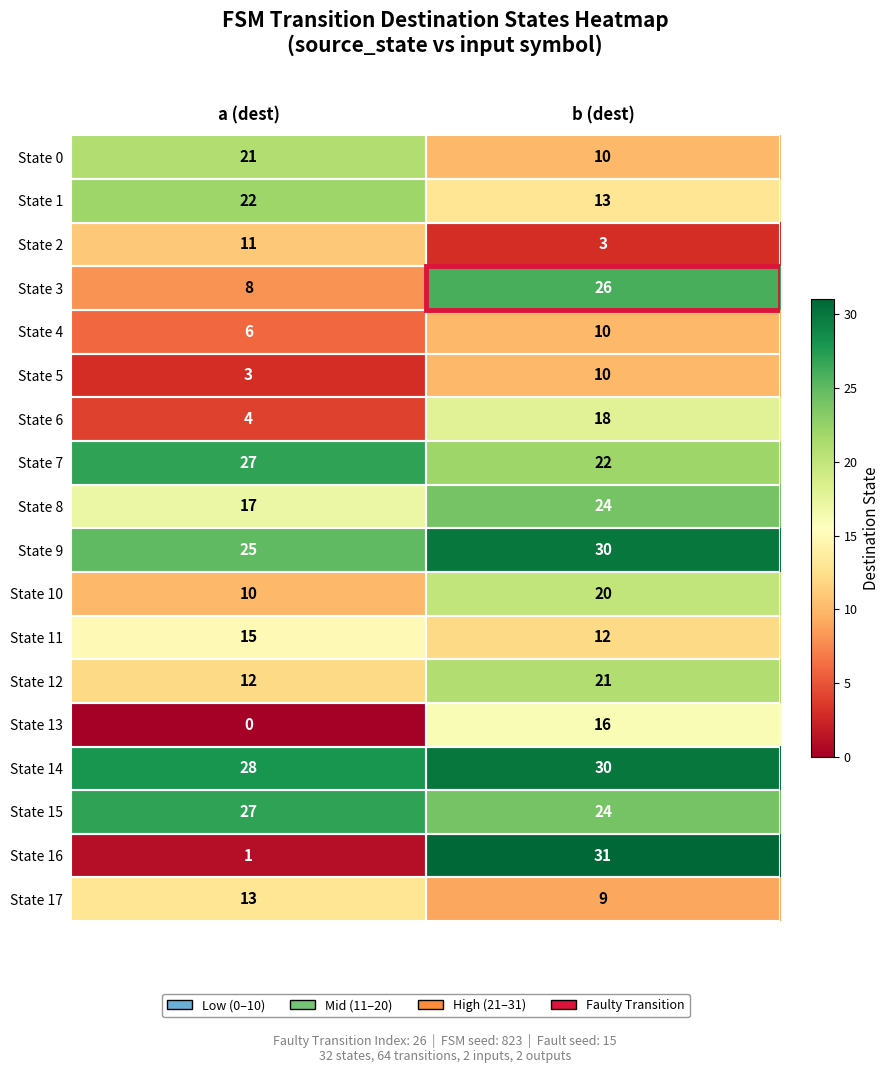

At how many categories does at least one series exceed 0?

2